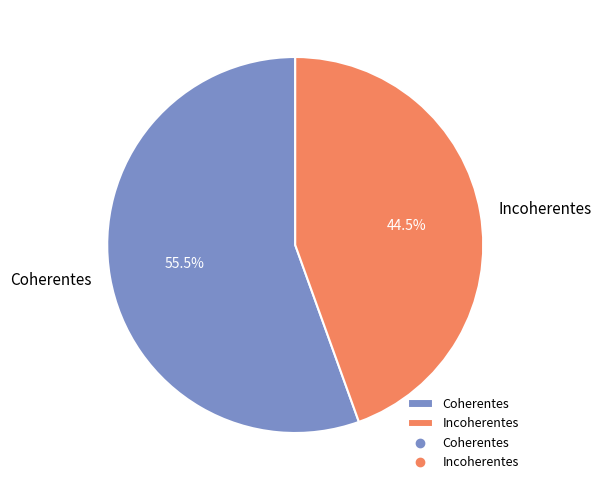

What is the majority slice?

Coherentes